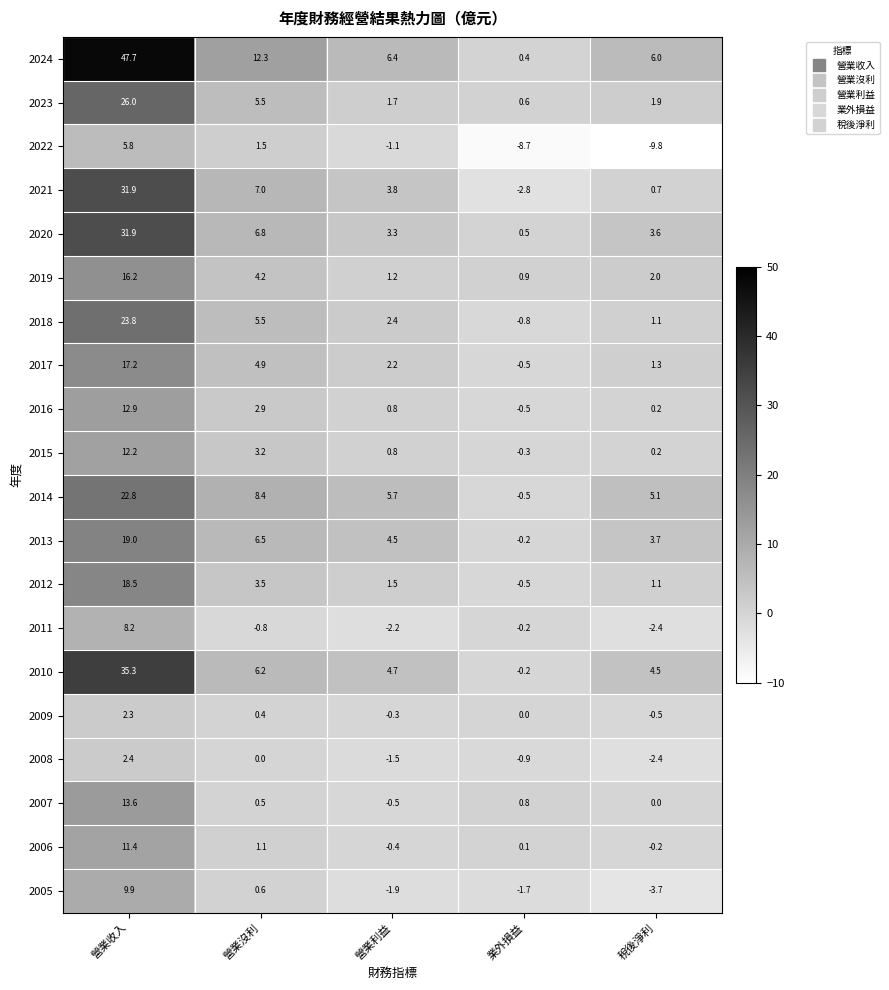

The 2022 series shows 5.8 at 營業收入. True or false?

True